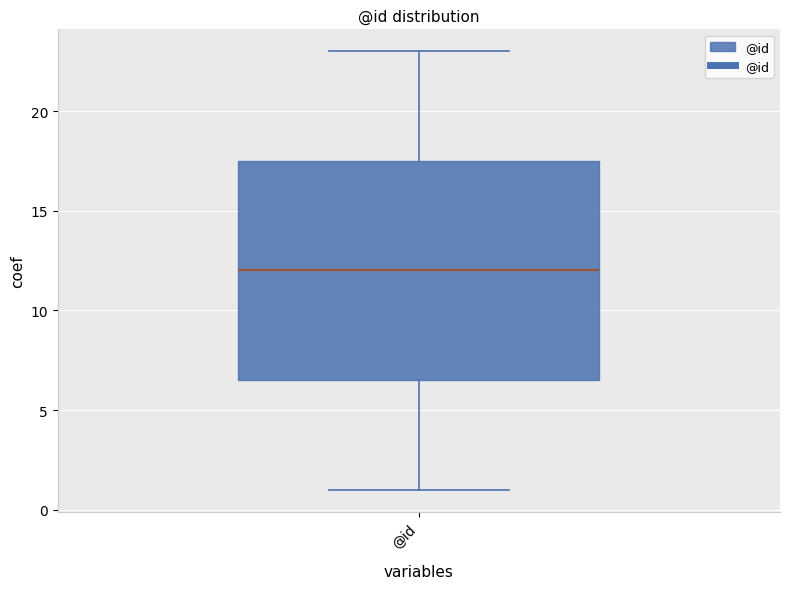

Where does the upper whisker of the box for @id end on the y-axis? The values are not printed on the chart, so give them approximately, as read against the axis.

23.0